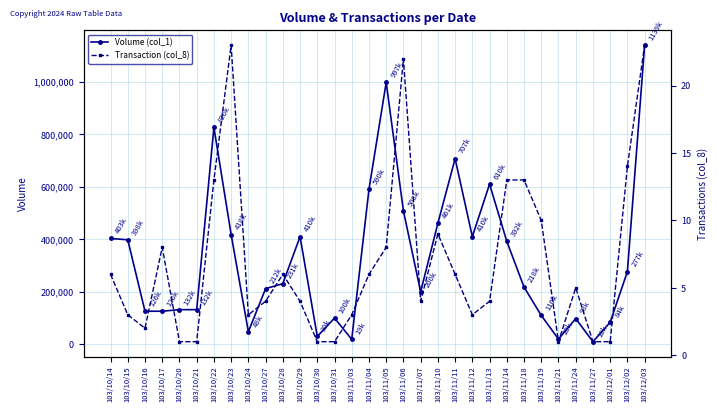

Reading right to left, list all the values displayed in this chart.

Volume (col_1): 1139000	277000	84000	10000	98000	20000	110000	218000	392000	610000	410000	707000	461000	200000	508000	997000	590000	19000	100000	30000	410000	231000	212000	48000	418000	826000	132000	132000	126000	126000	398000	403000
Transaction (col_8): 23	14	1	1	5	1	10	13	13	4	3	6	9	4	22	8	6	3	1	1	4	6	4	3	23	13	1	1	8	2	3	6